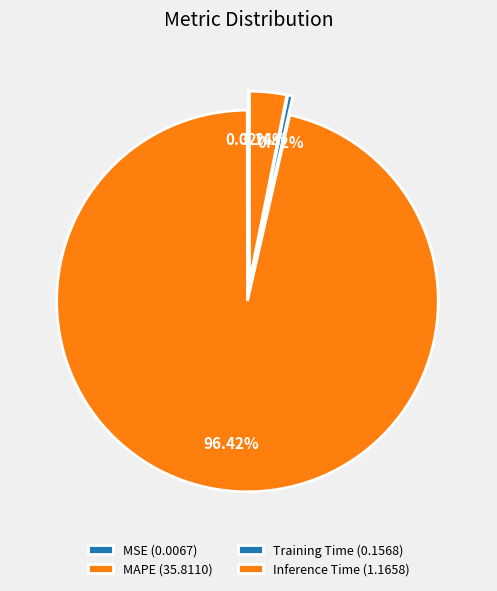

What is the largest slice in the pie chart?

MAPE